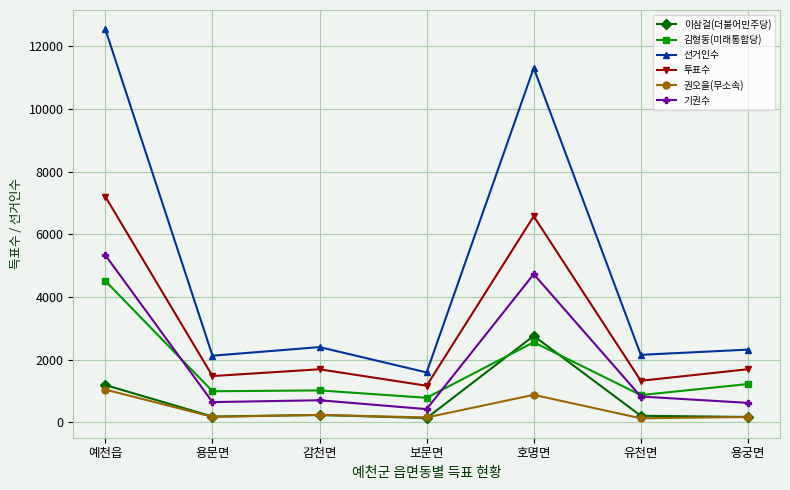

What is the label of the 6th point from the left?

유천면